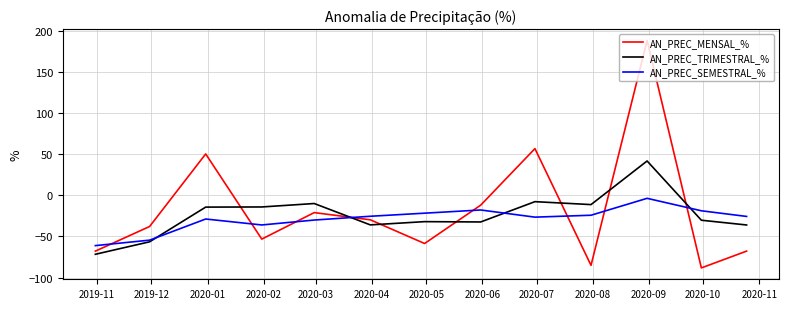

How many lines are shown in the chart?

3